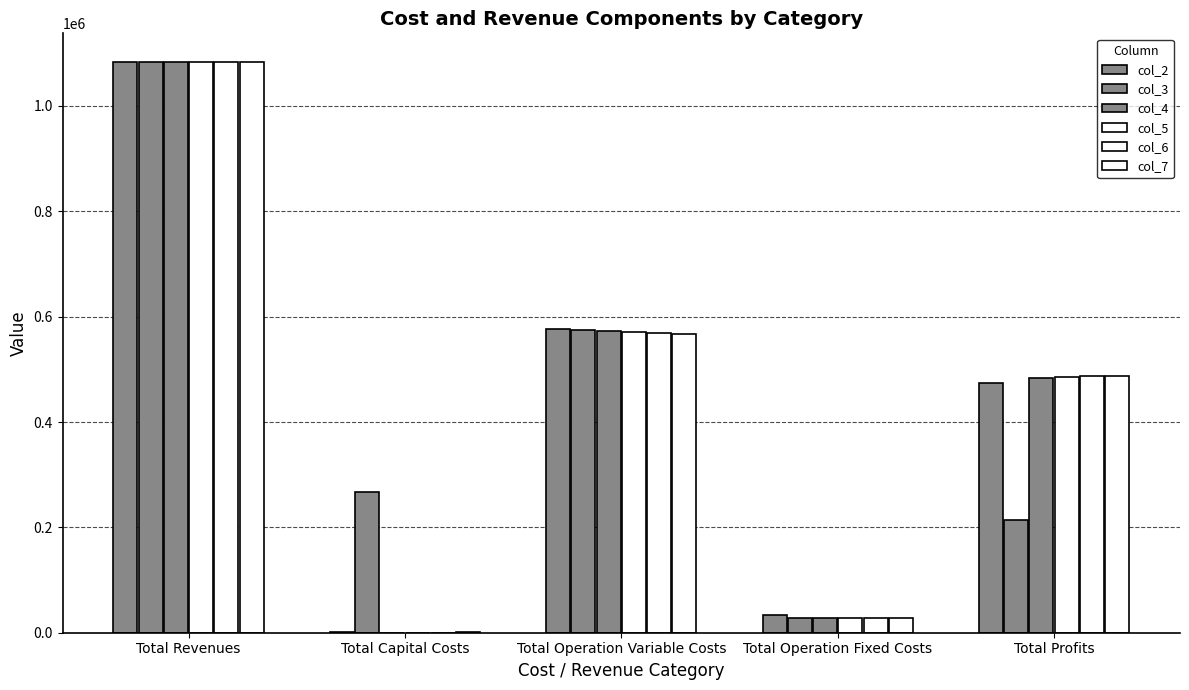

What is the spread (max minus min) of values at Total Operation Fixed Costs?

5464.5